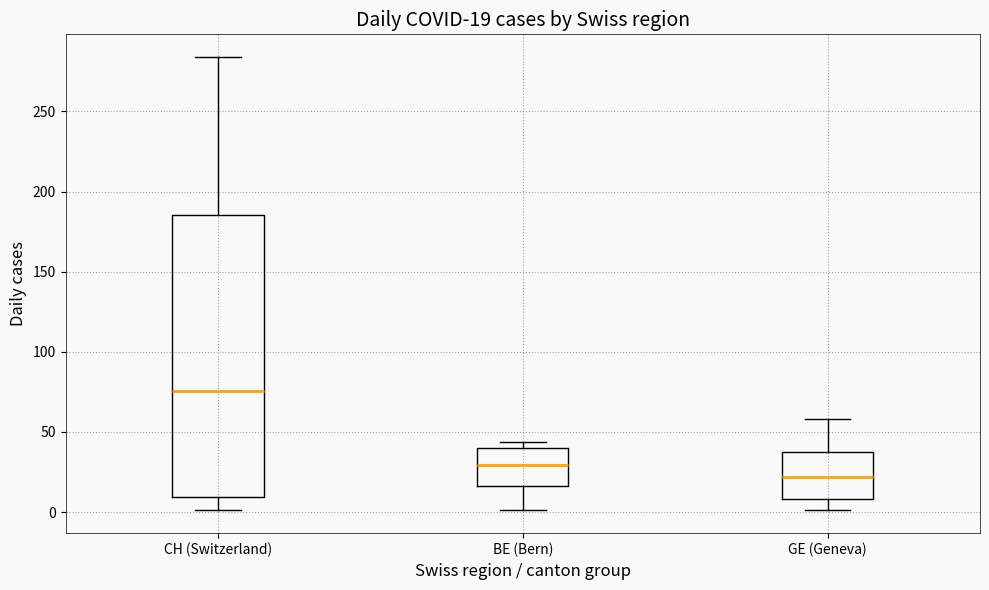

Which box has the lowest median line?

GE (Geneva)